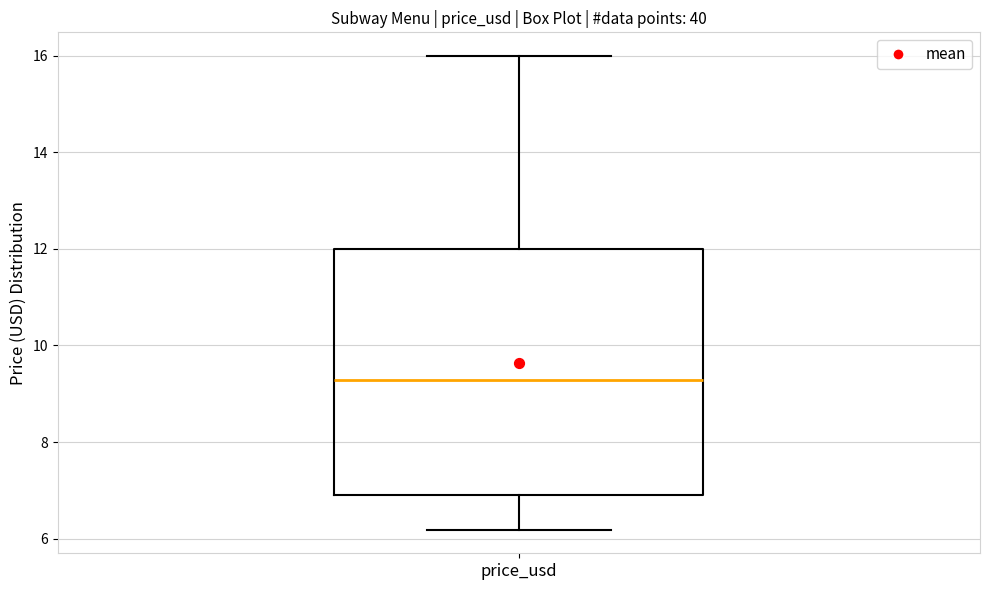

Read this box plot against the y-axis: the position of the median line, the range covered by the box, and the ends of both whiskers. The values are not printed on the chart, so give them approximately, as read against the axis.

median 9.2, box 7.0 to 12.0, whiskers 6.2 to 16.0